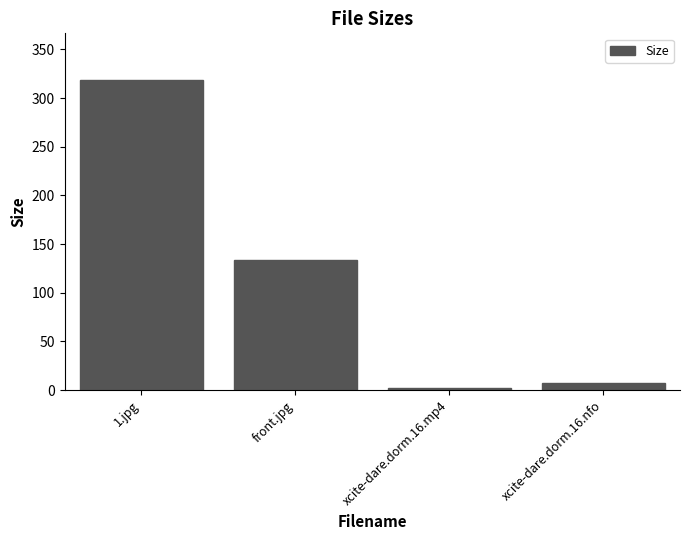

Reading right to left, what are all the values shown in this chart?

xcite-dare.dorm.16.nfo=7.1	xcite-dare.dorm.16.mp4=2.6	front.jpg=133.9	1.jpg=318.8